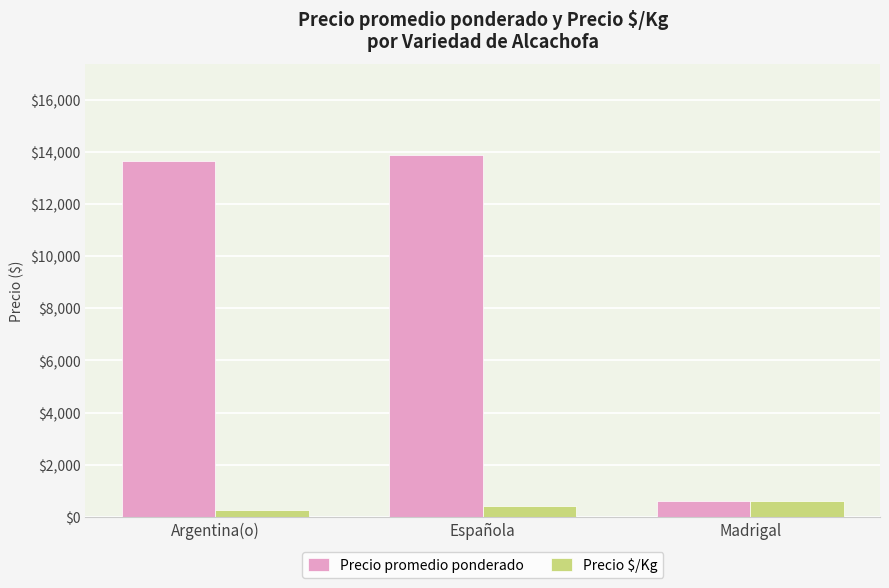

Rank the series at Española from highest to lowest value.

Precio promedio ponderado, Precio $/Kg